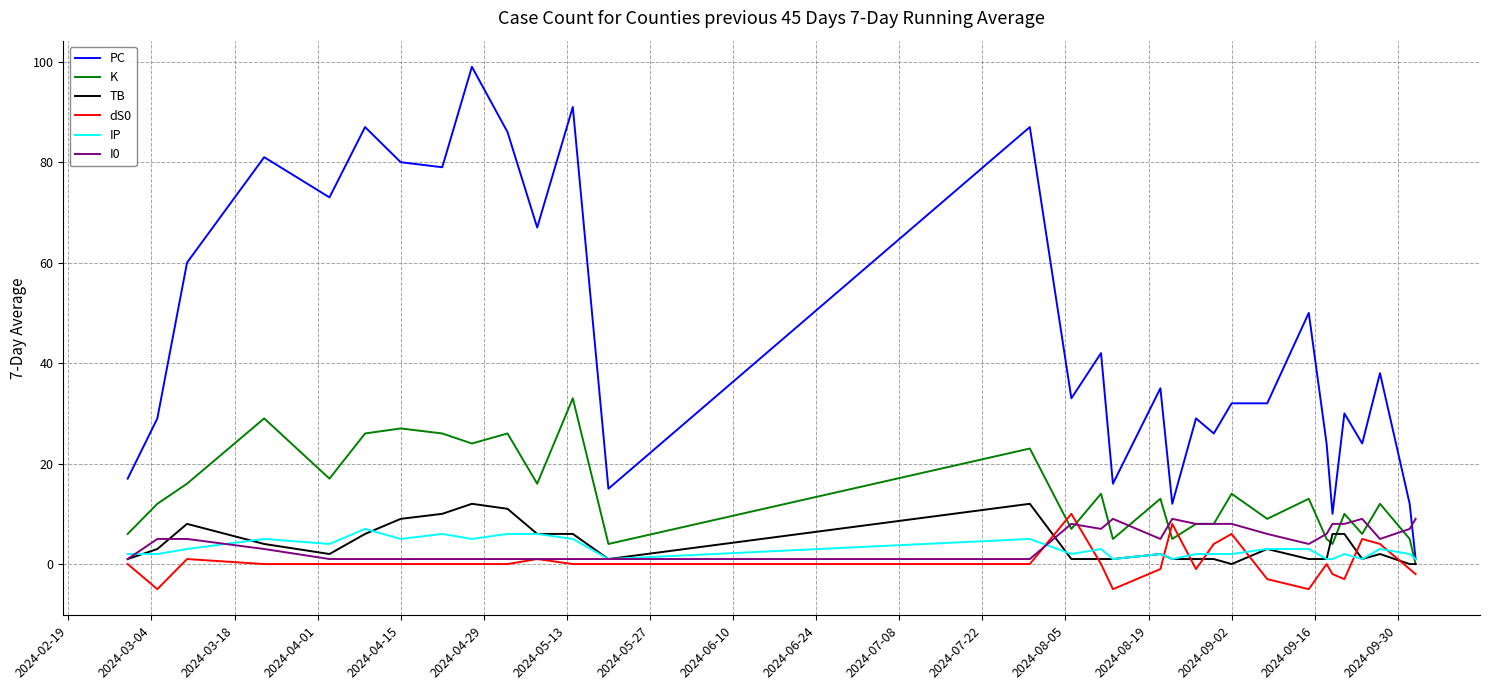

Does the chart display data point markers on the line(s)?

No